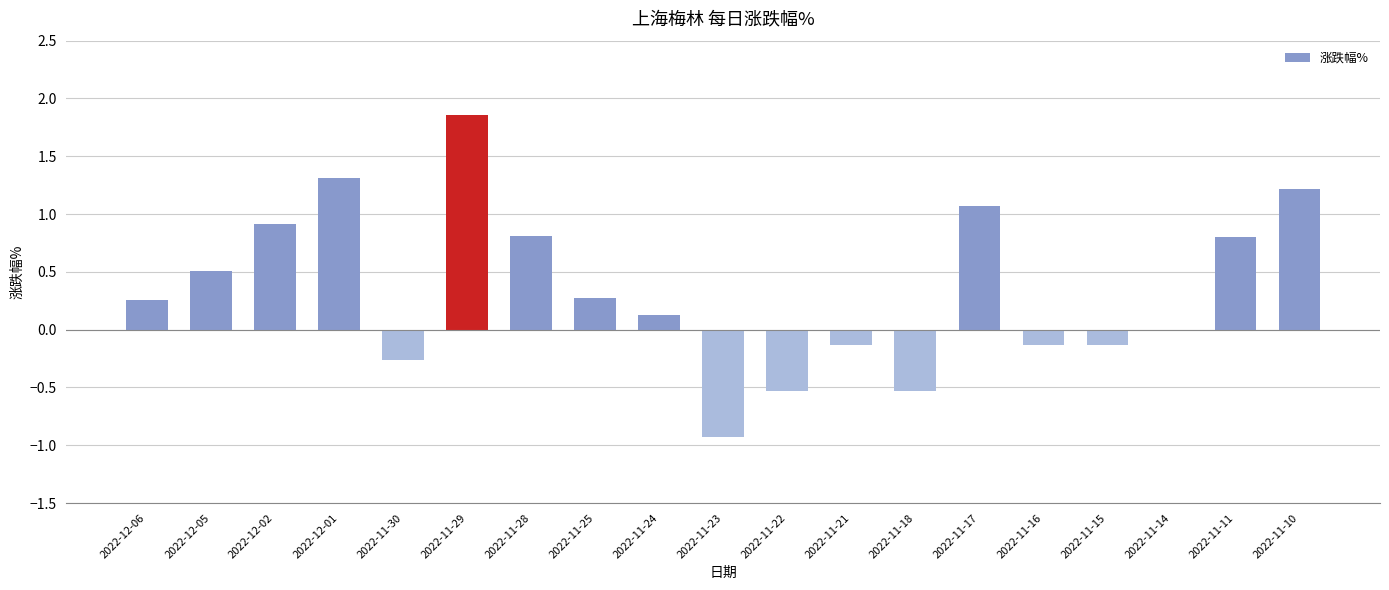

Between 2022-11-17 and 2022-11-24, which is larger?

2022-11-17